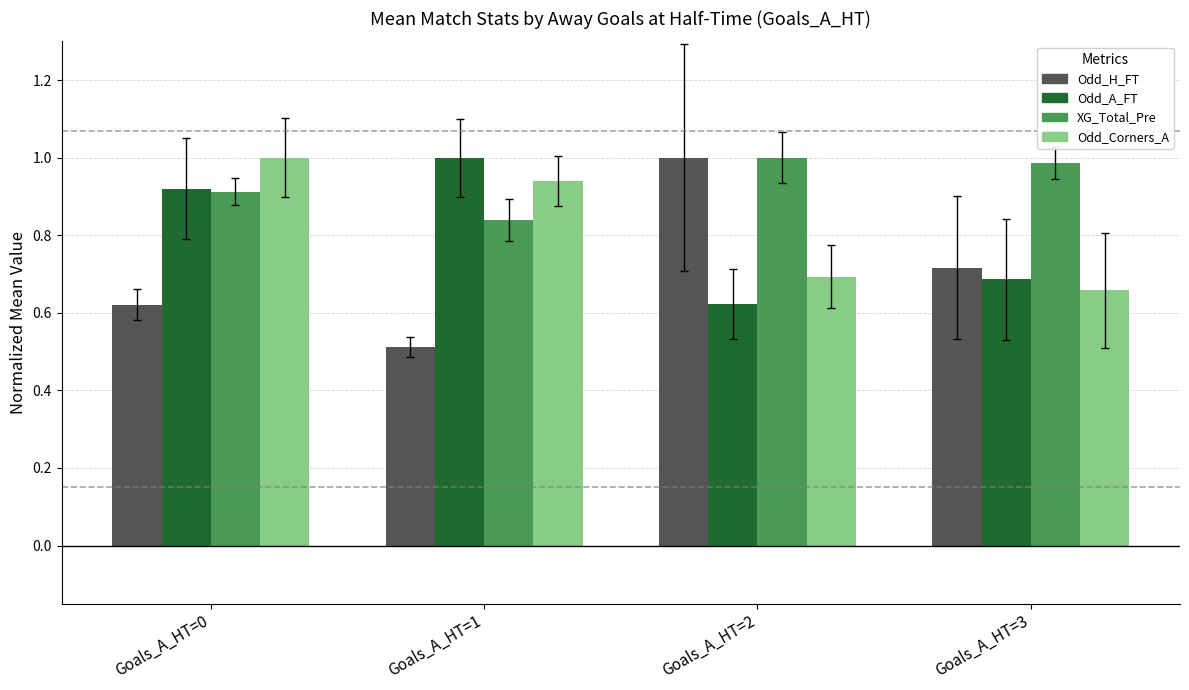

Where is Odd_H_FT nearest to the value 0?

Goals_A_HT=1